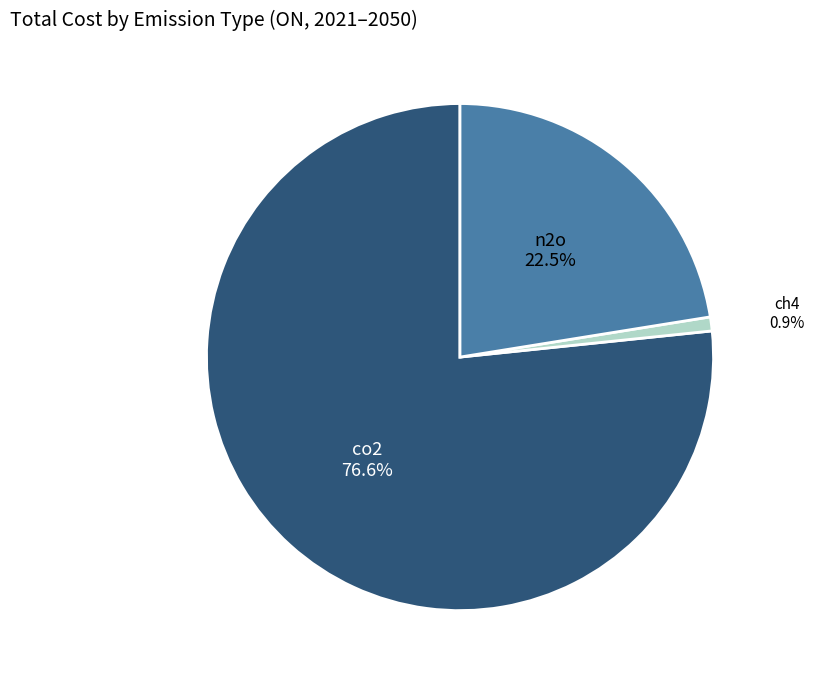

Is there any slice that represents more than half of the pie?

Yes